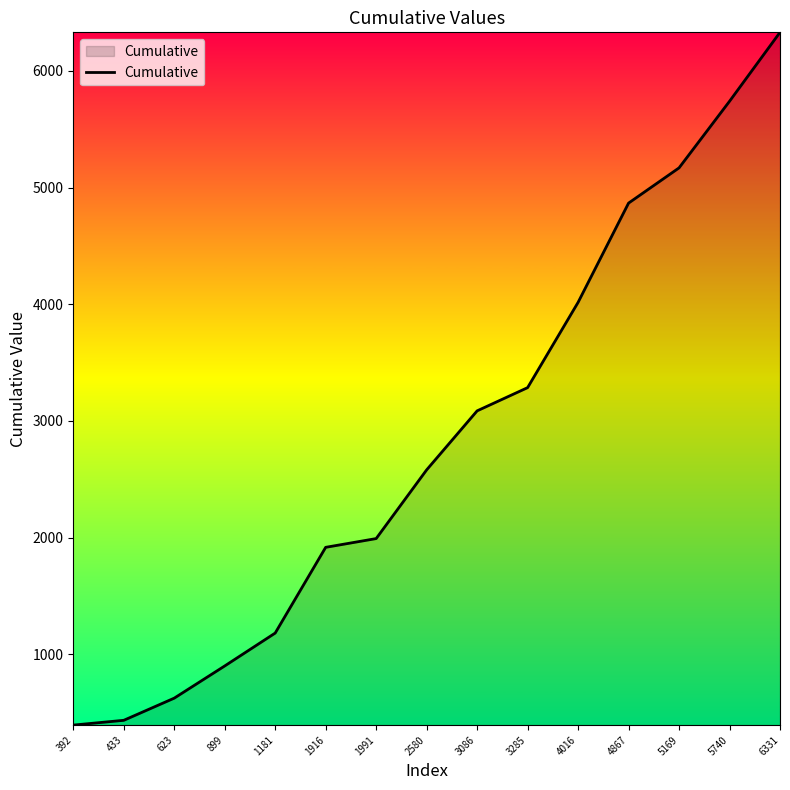

Reading left to right, what are all the values shown in this chart?

392=392	433=433	623=623	899=899	1181=1181	1916=1916	1991=1991	2580=2580	3086=3086	3285=3285	4016=4016	4867=4867	5169=5169	5740=5740	6331=6331